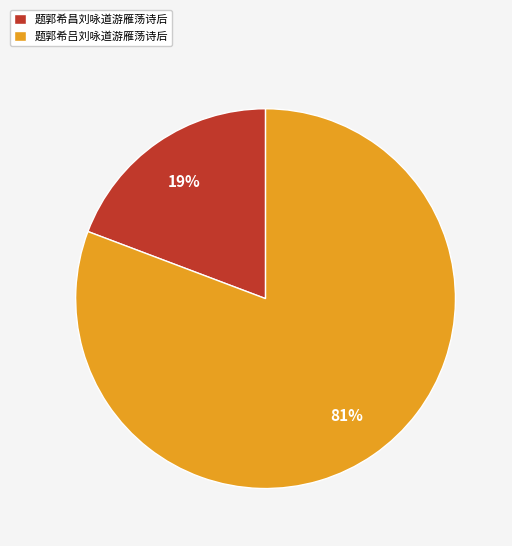

To the nearest percent, what is the average slice percentage?

50%